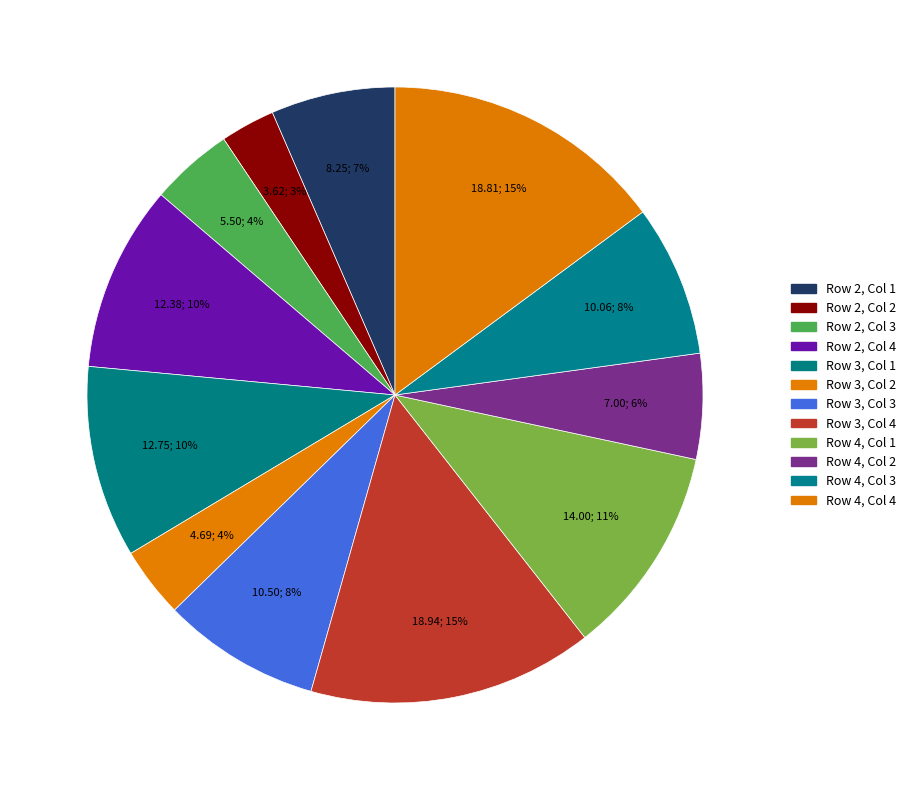

How many segments does this pie chart have?

12